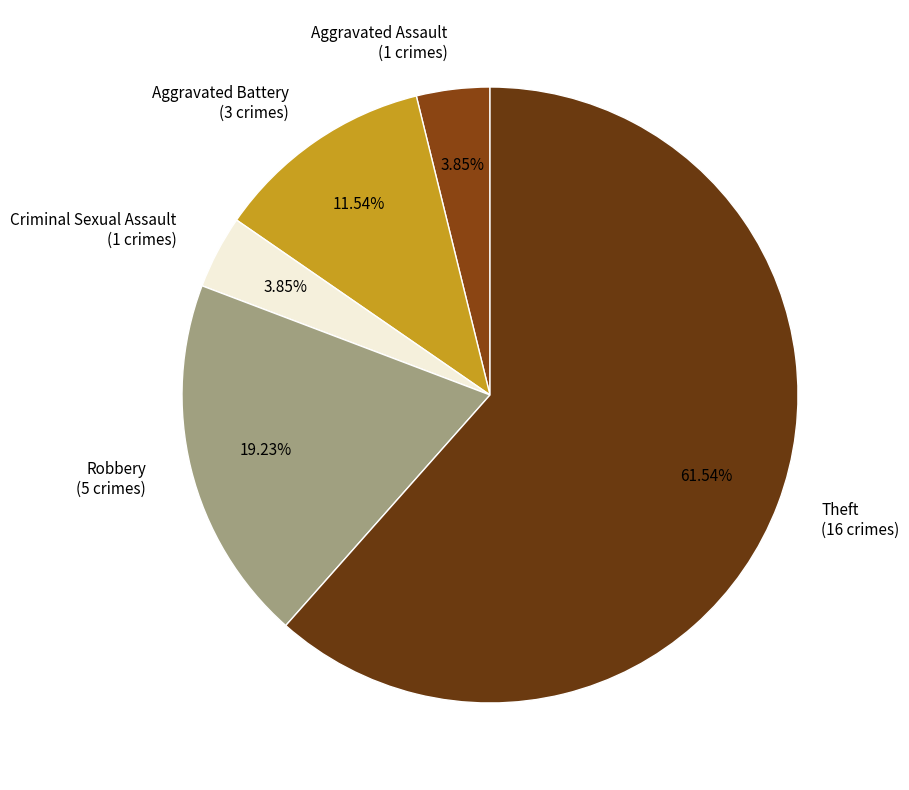

Which slice represents more than half of the pie?

Theft